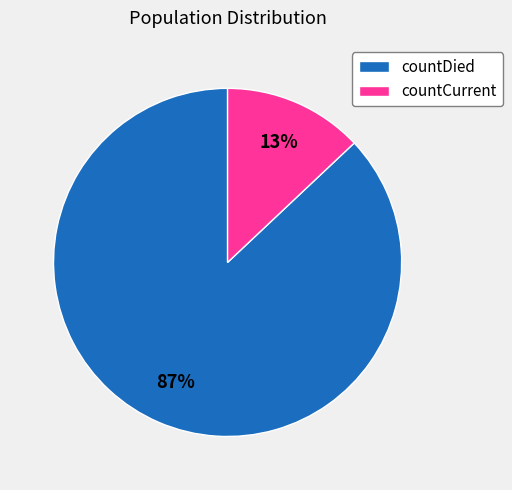

How many slices are in this pie chart?

2